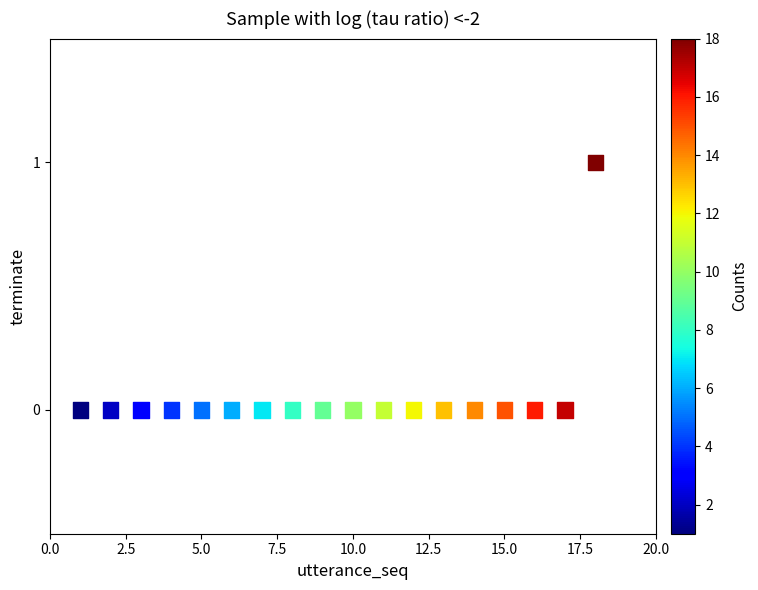

What is the range of X values (max minus min)?

17